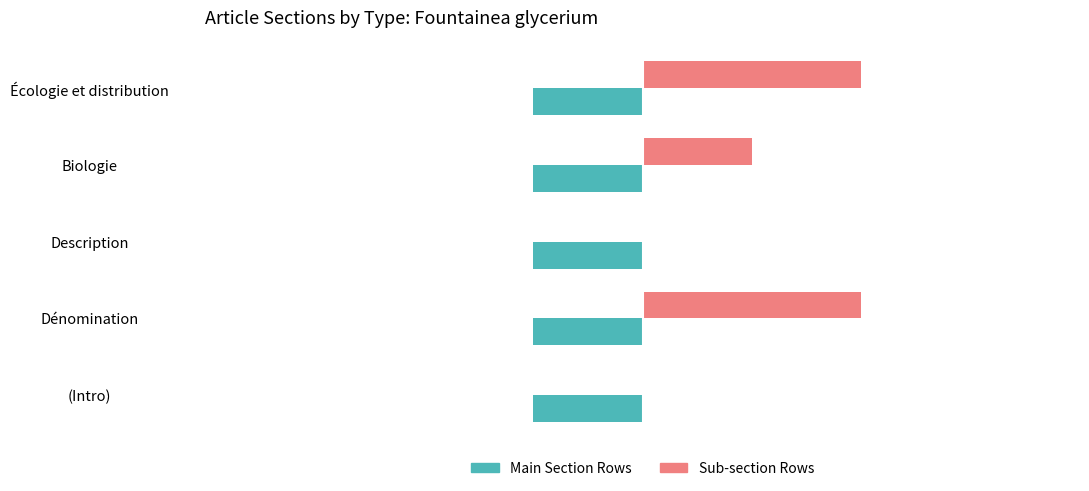

Is the value of Main Section Rows at Dénomination greater than the value of Sub-section Rows at Biologie?

No